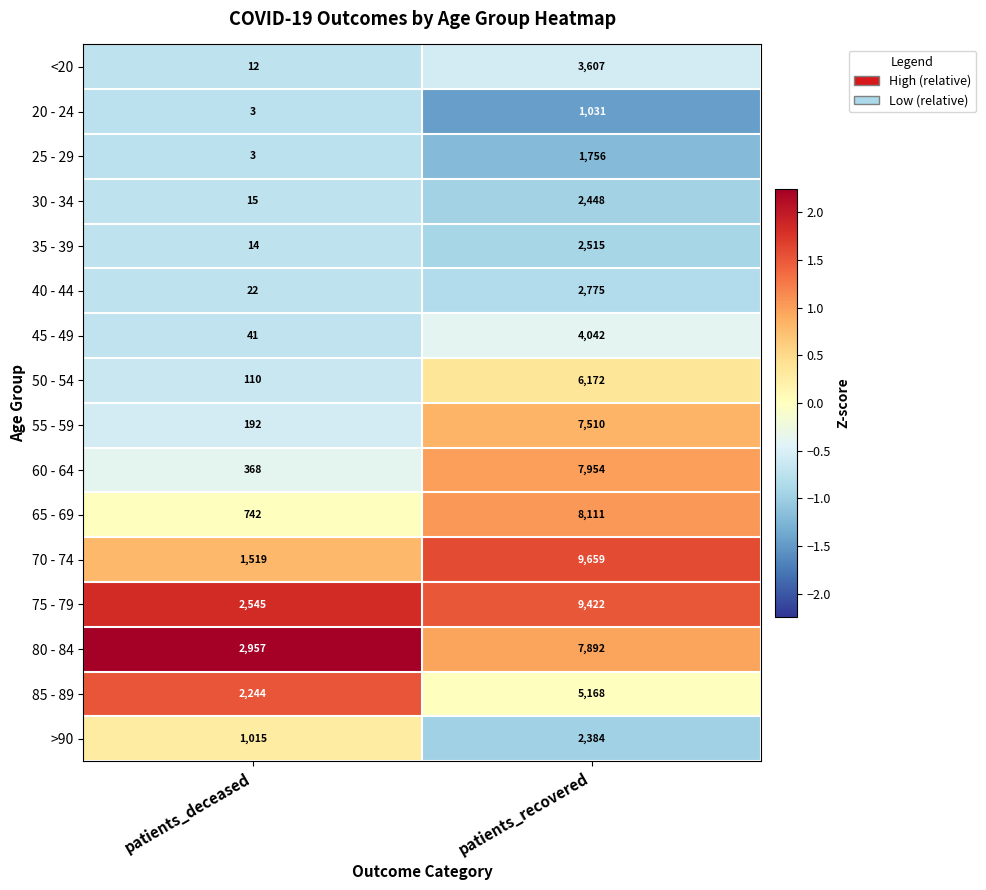

True or false: 80 - 84 has a value of 2957 at patients_deceased.

True